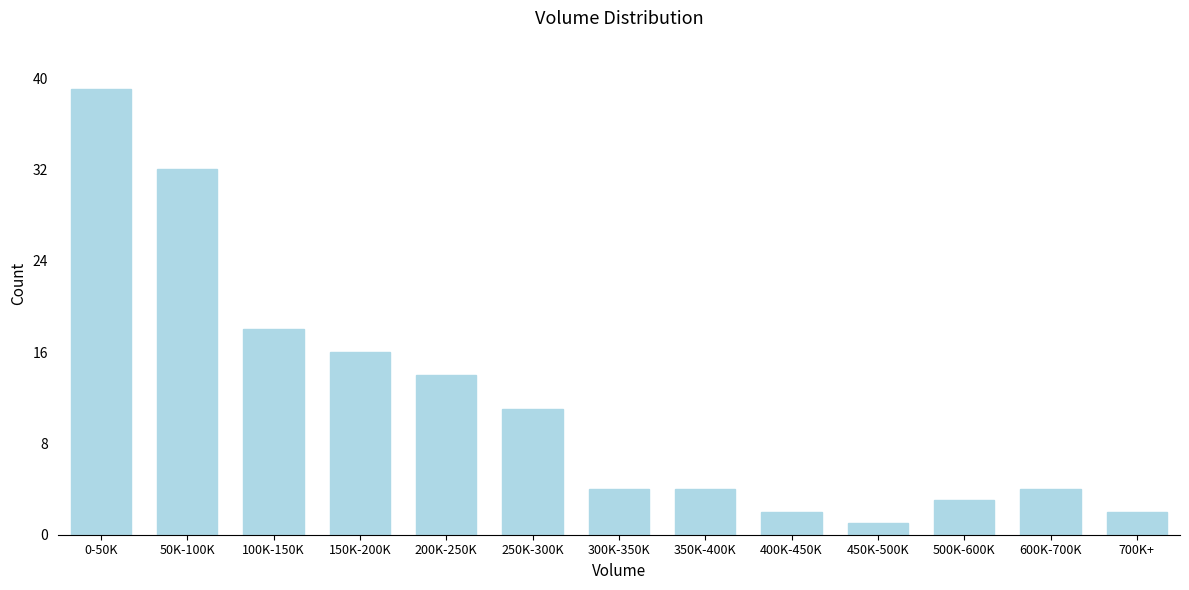

Reading left to right, what are all the values shown in this chart?

39	32	18	16	14	11	4	4	2	1	3	4	2